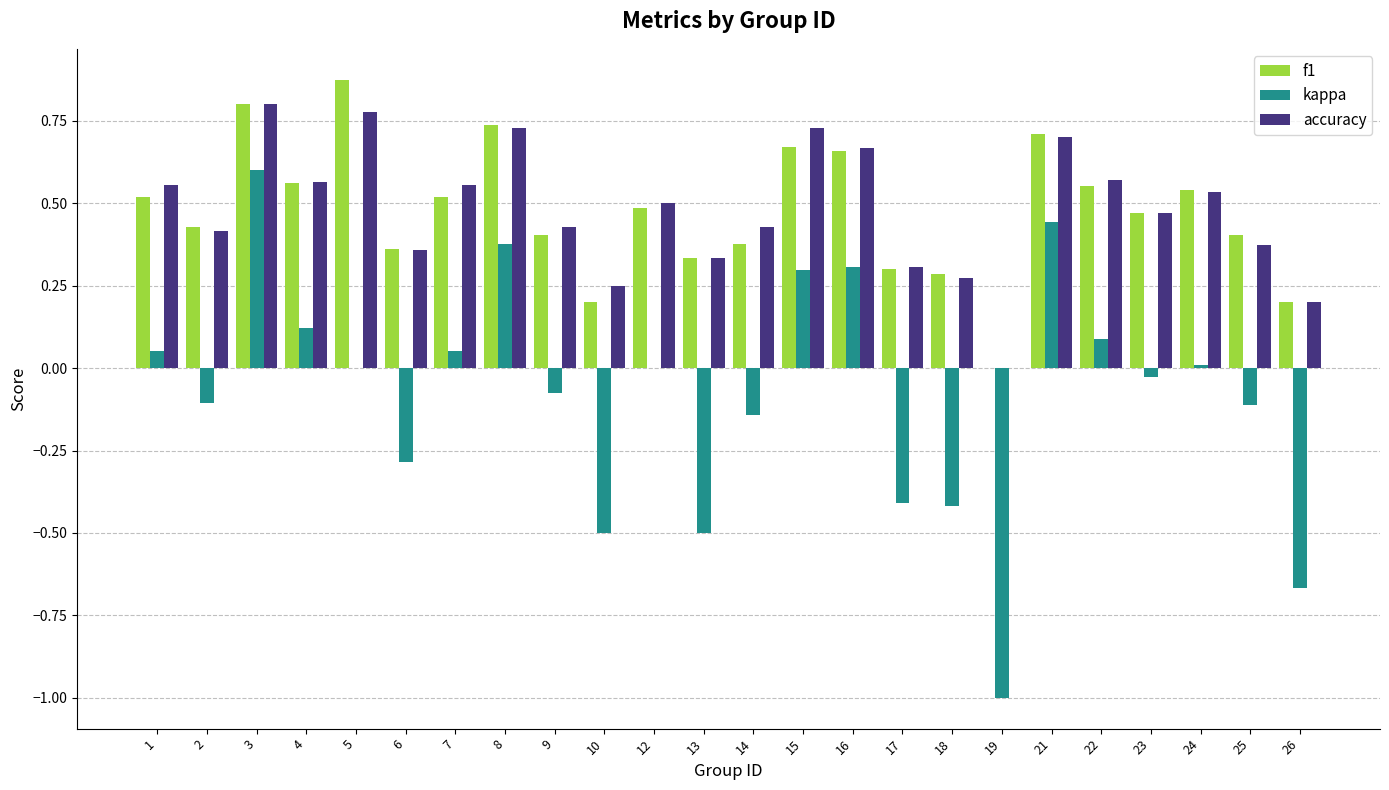

What is the sum of the kappa values at 18 and 13?

-0.9